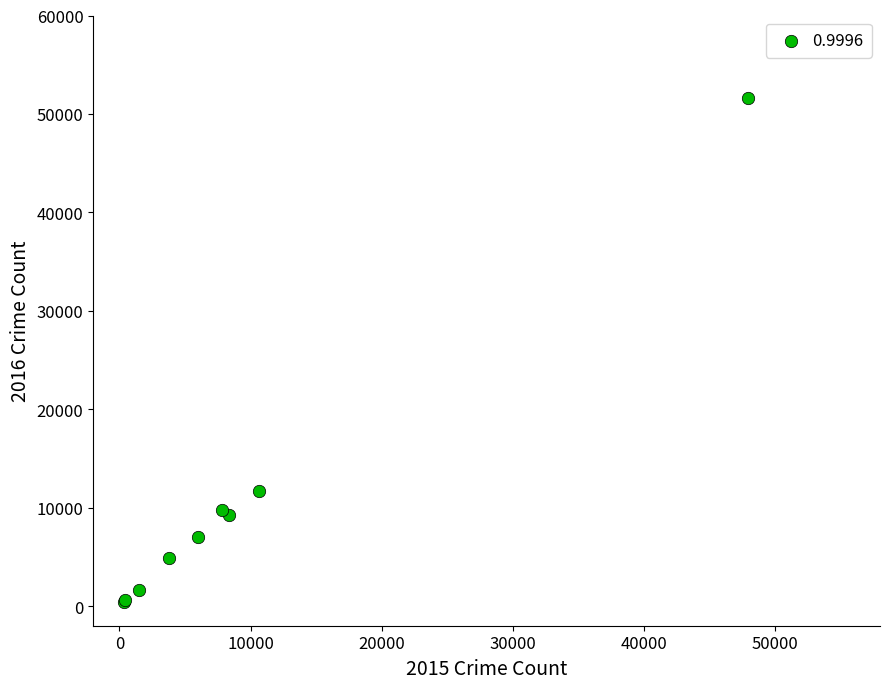

What Y value in the scatter plot is closest to 26035?

11658